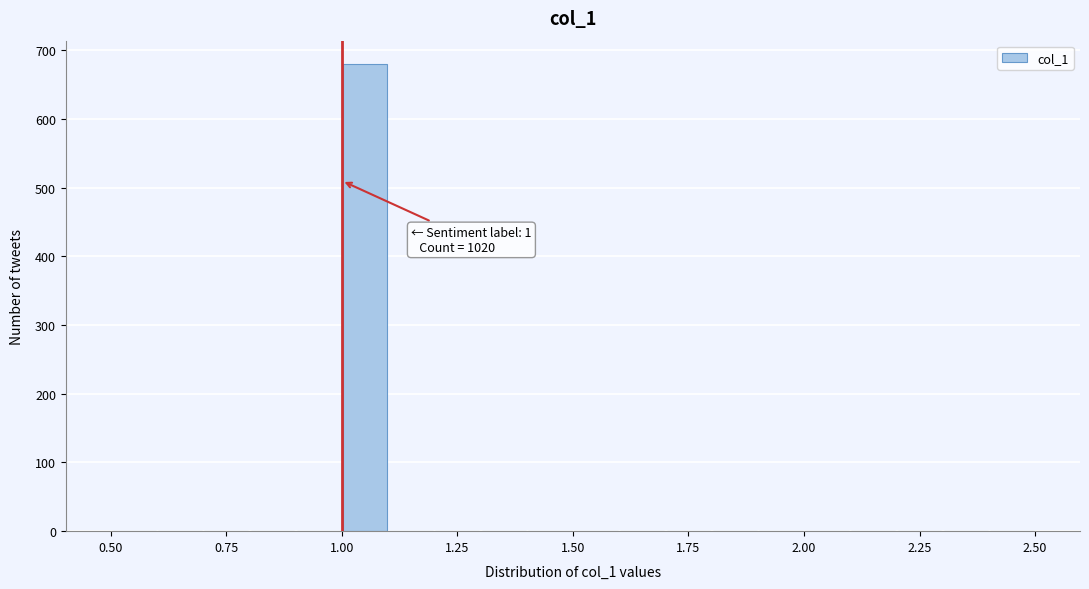

Around what value on the x-axis is the tallest bar? Give the approximate position of its centre, as read against the axis.

1.05